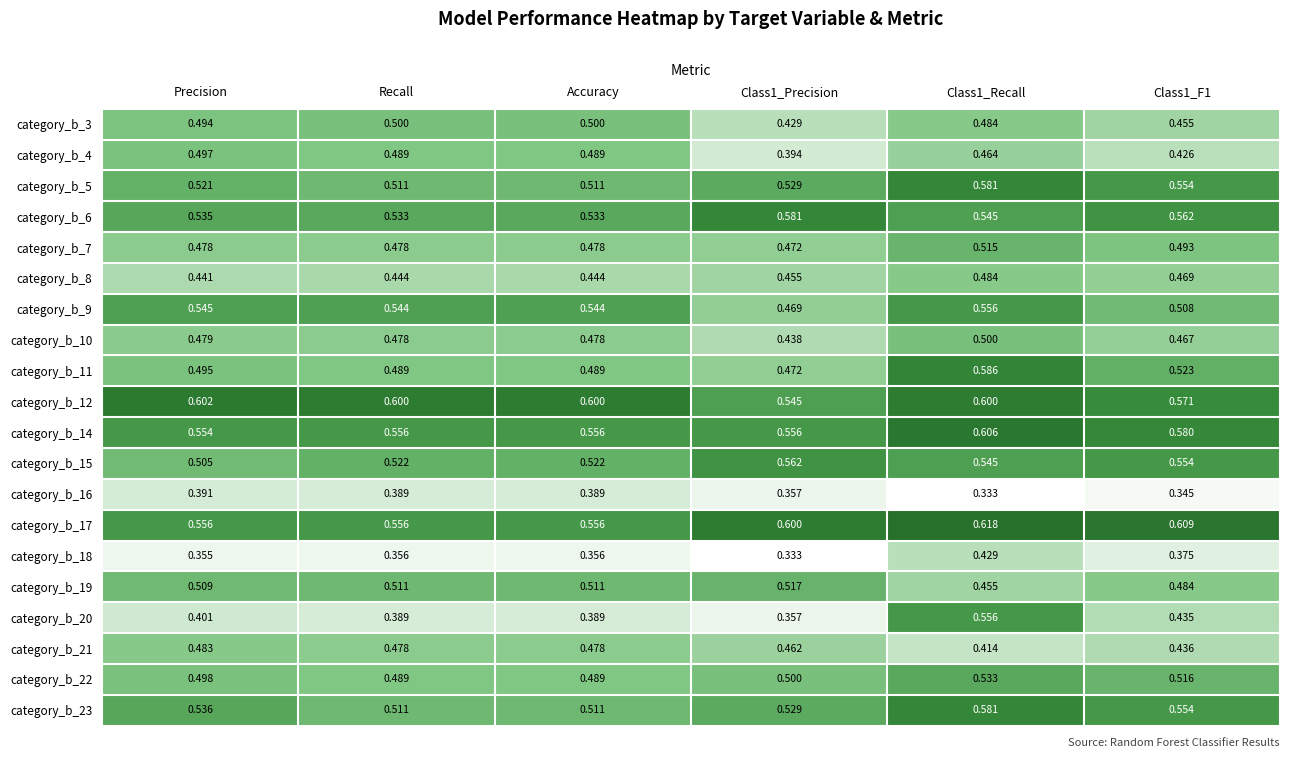

At which label does category_b_8 reach its minimum?

Precision